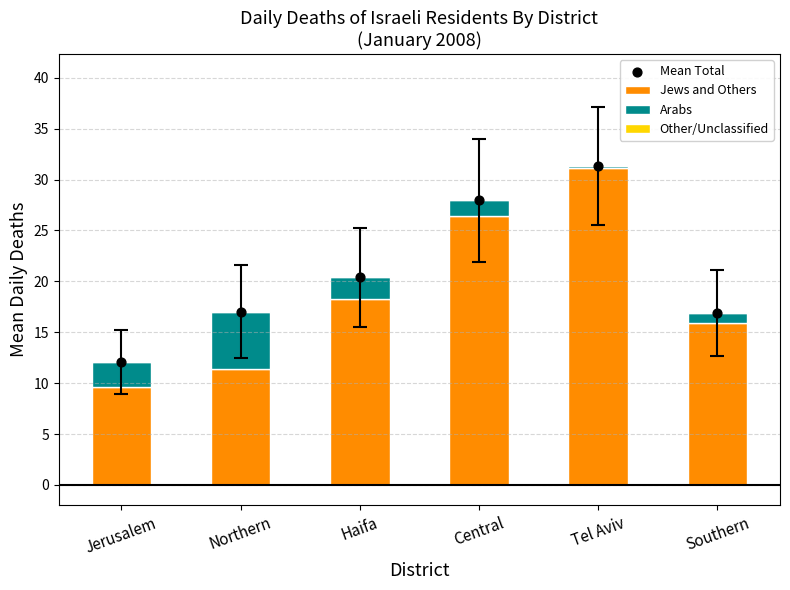

At how many categories does at least one series exceed 4?

6